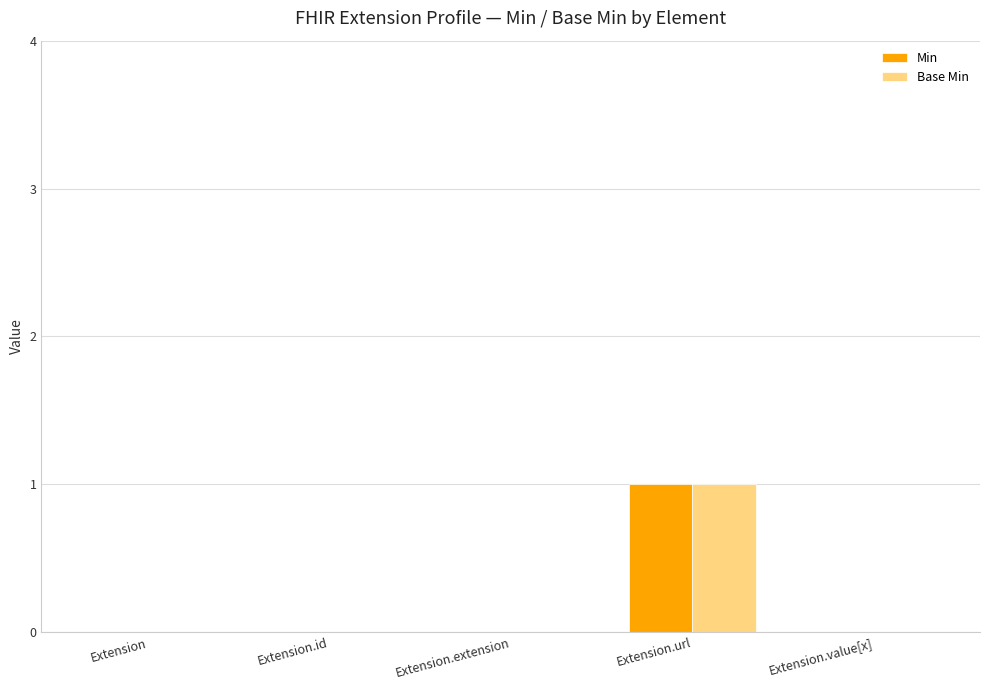

Reading right to left, extract all data points from this chart.

Min: 0	1	0	0	0
Base Min: 0	1	0	0	0